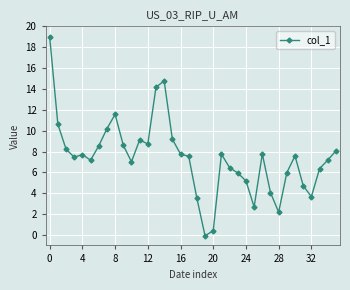

What is the value of the 23rd point from the left?

6.5